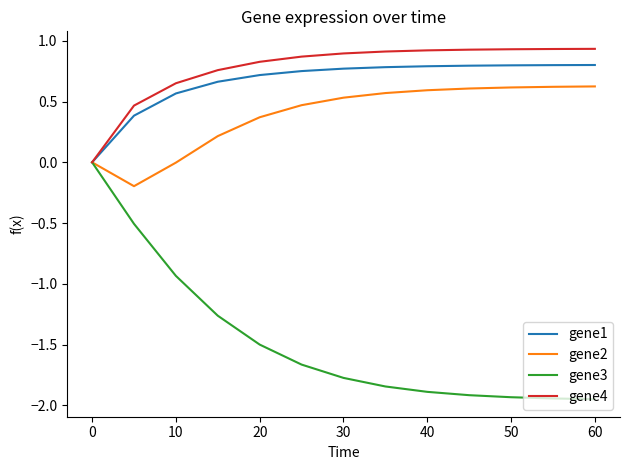

Which series has the widest spread of values?

gene3